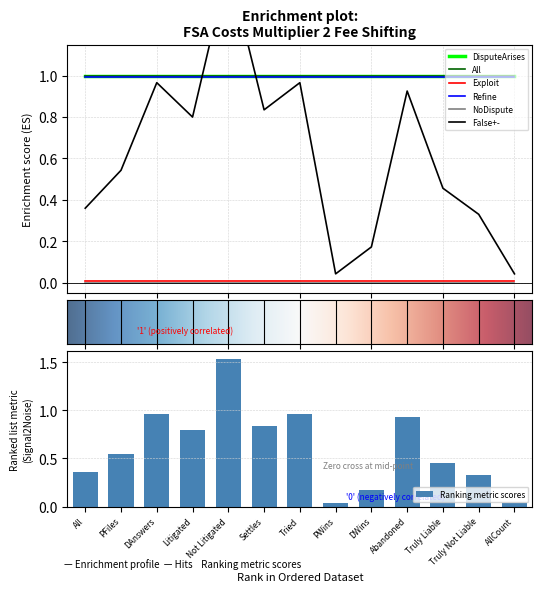

True or false: All has a value of 0.7 at 5.

False